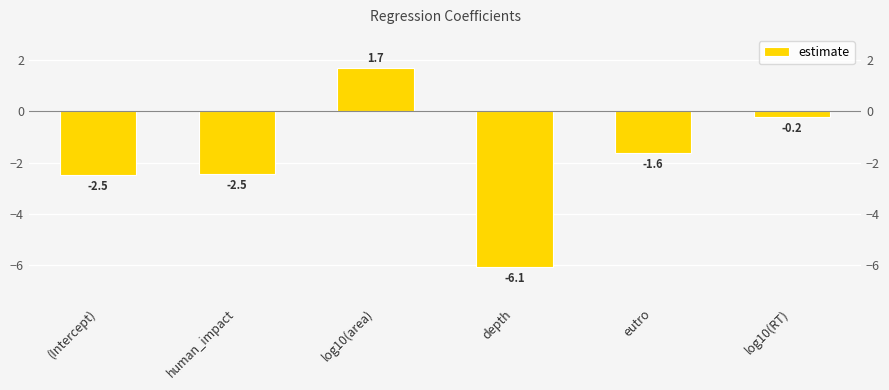

Reading left to right, transcribe all the data shown in this chart.

(Intercept)=-2.5	human_impact=-2.5	log10(area)=1.7	depth=-6.1	eutro=-1.6	log10(RT)=-0.2